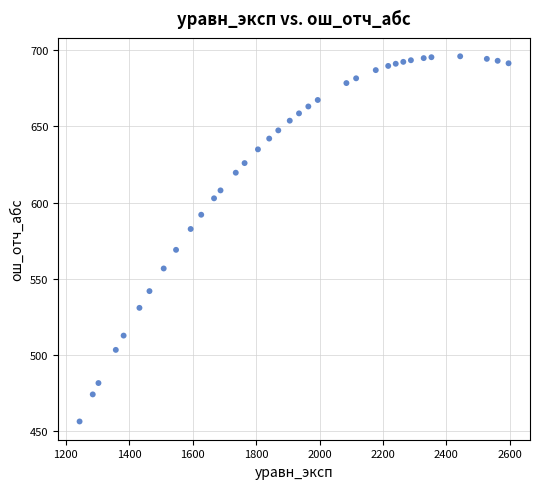

What is the range of X values (max minus min)?

1352.3